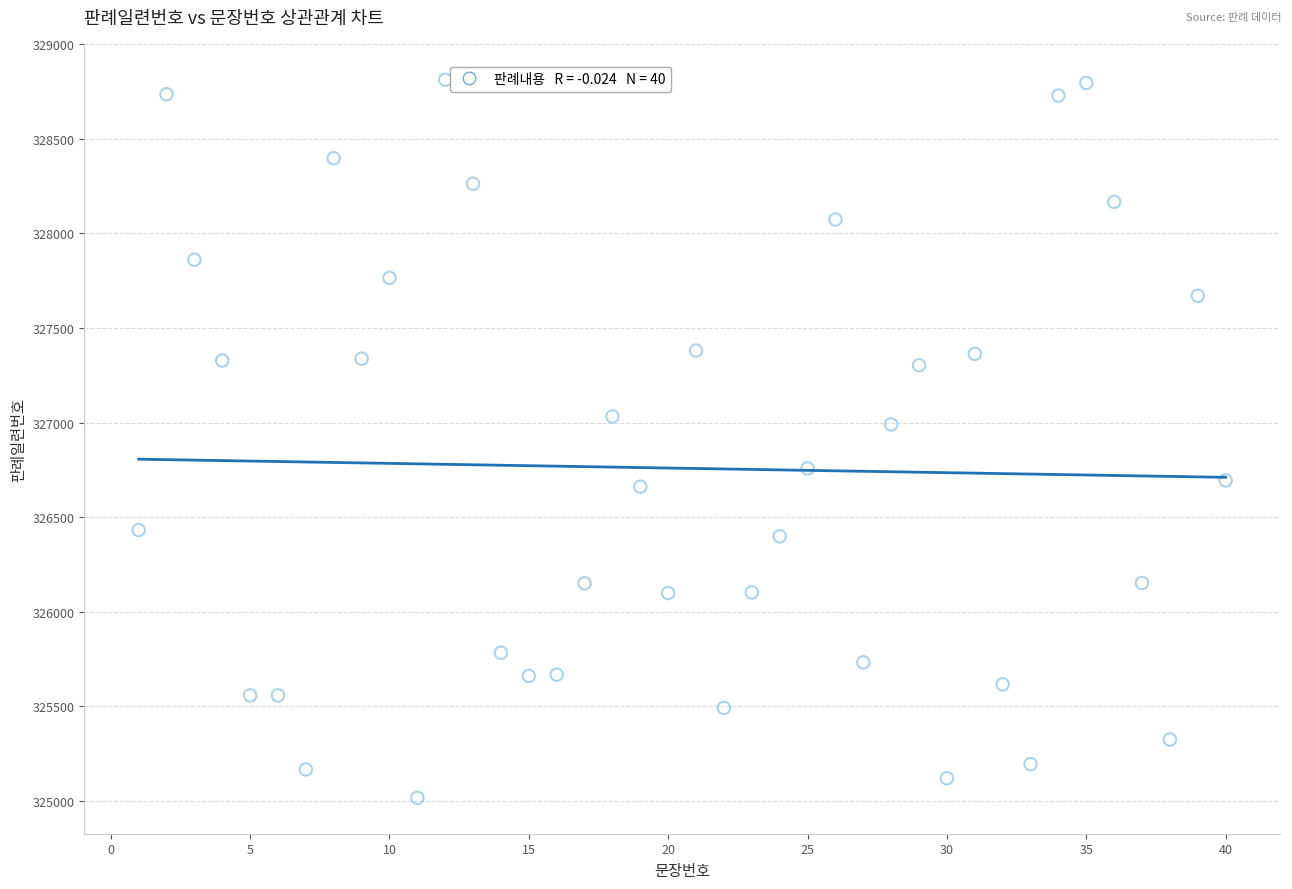

What Y value in the scatter plot is closest to 326913?

326989.9